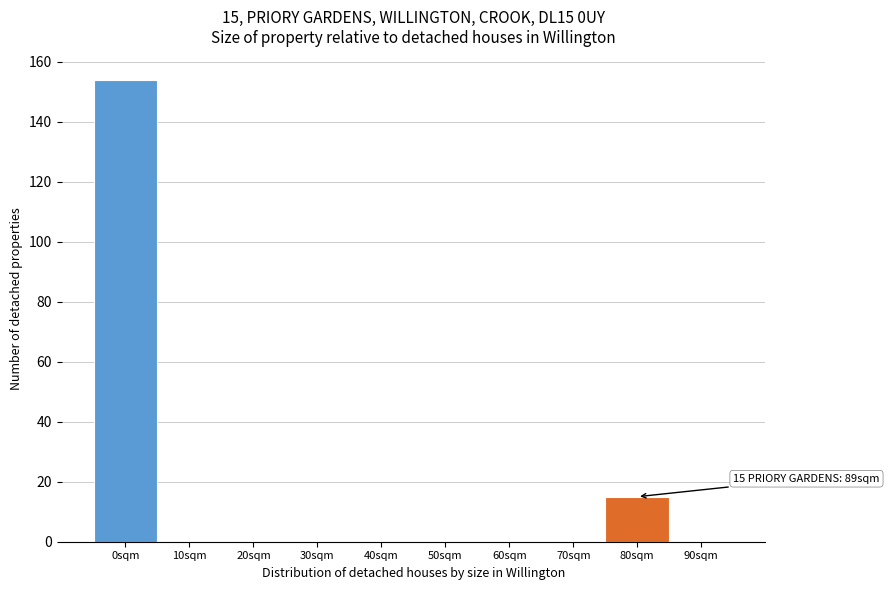

Reading left to right, transcribe all the data shown in this chart.

0sqm=154	10sqm=0	20sqm=0	30sqm=0	40sqm=0	50sqm=0	60sqm=0	70sqm=0	80sqm=15	90sqm=0